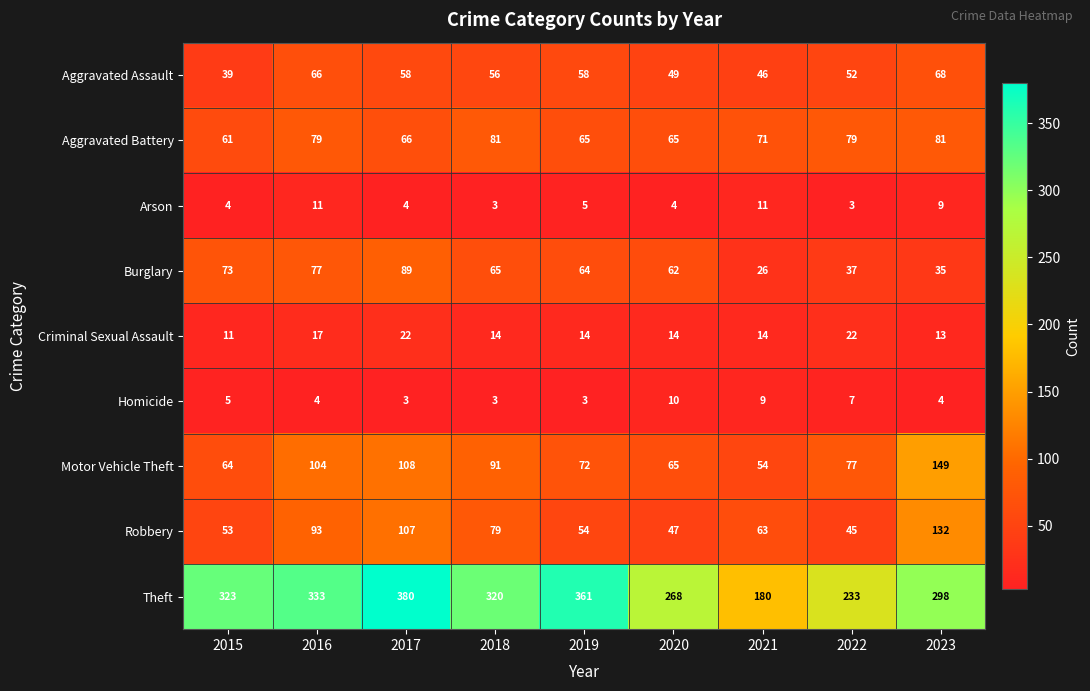

What is the maximum value shown in the chart?

380